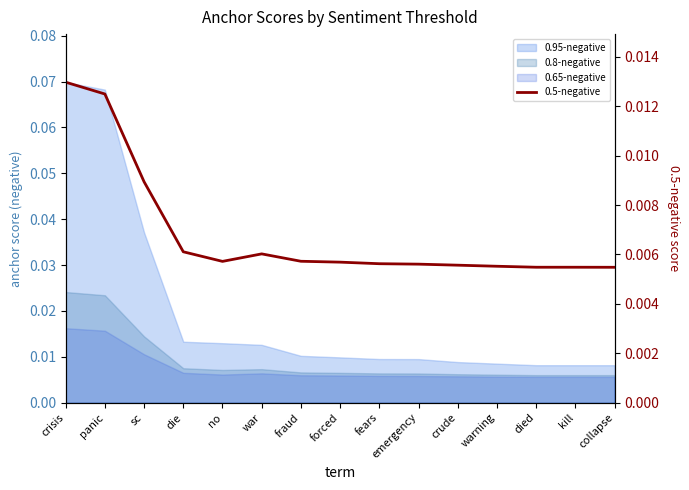

At which category does the data reach its first local valley?

no